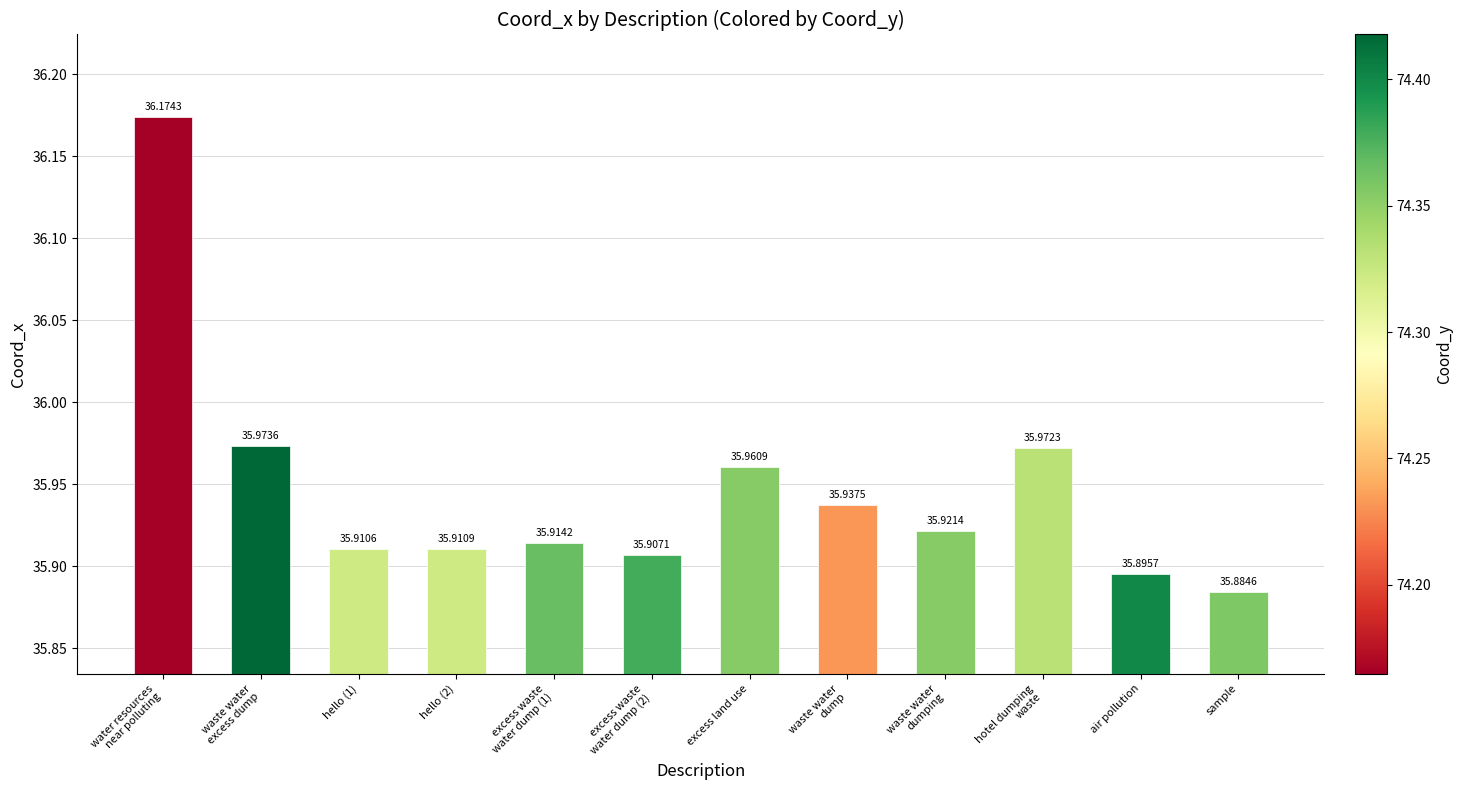

What is the smallest value displayed?

35.9